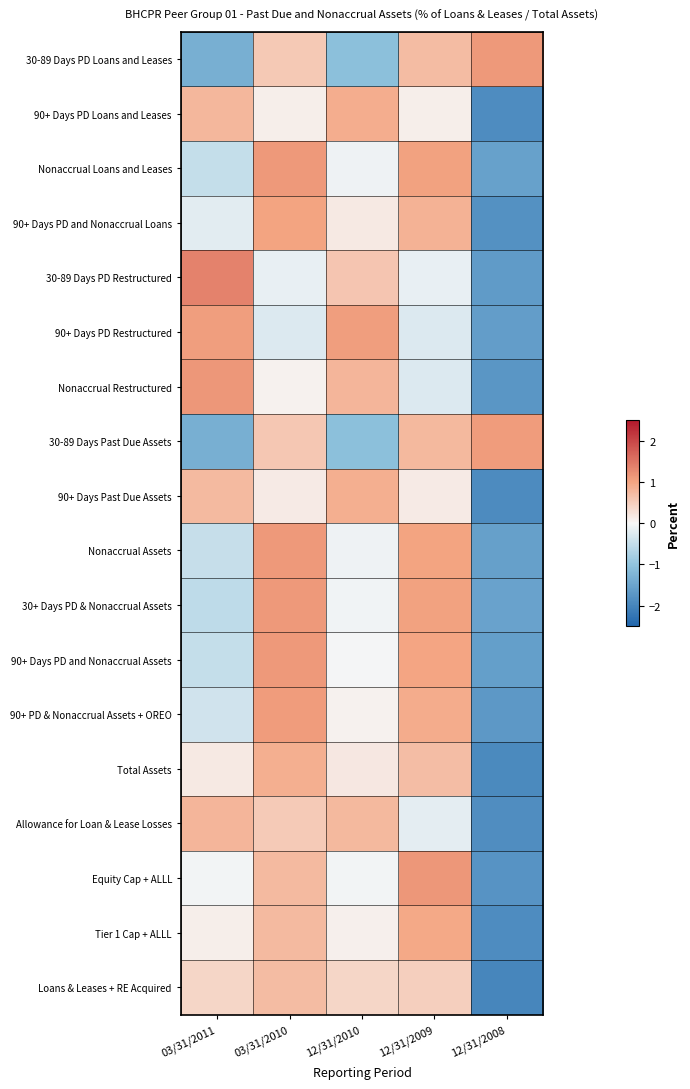

Rank the series by their maximum value, from highest to lowest.

30-89 Days PD Restructured, Equity Cap + ALLL, Nonaccrual Restructured, Nonaccrual Loans and Leases, 30+ Days PD & Nonaccrual Assets, Nonaccrual Assets, 90+ Days PD and Nonaccrual Assets, 30-89 Days PD Loans and Leases, 30-89 Days Past Due Assets, 90+ PD & Nonaccrual Assets + OREO, 90+ Days PD Restructured, 90+ Days PD and Nonaccrual Loans, Tier 1 Cap + ALLL, 90+ Days PD Loans and Leases, Total Assets, 90+ Days Past Due Assets, Allowance for Loan & Lease Losses, Loans & Leases + RE Acquired